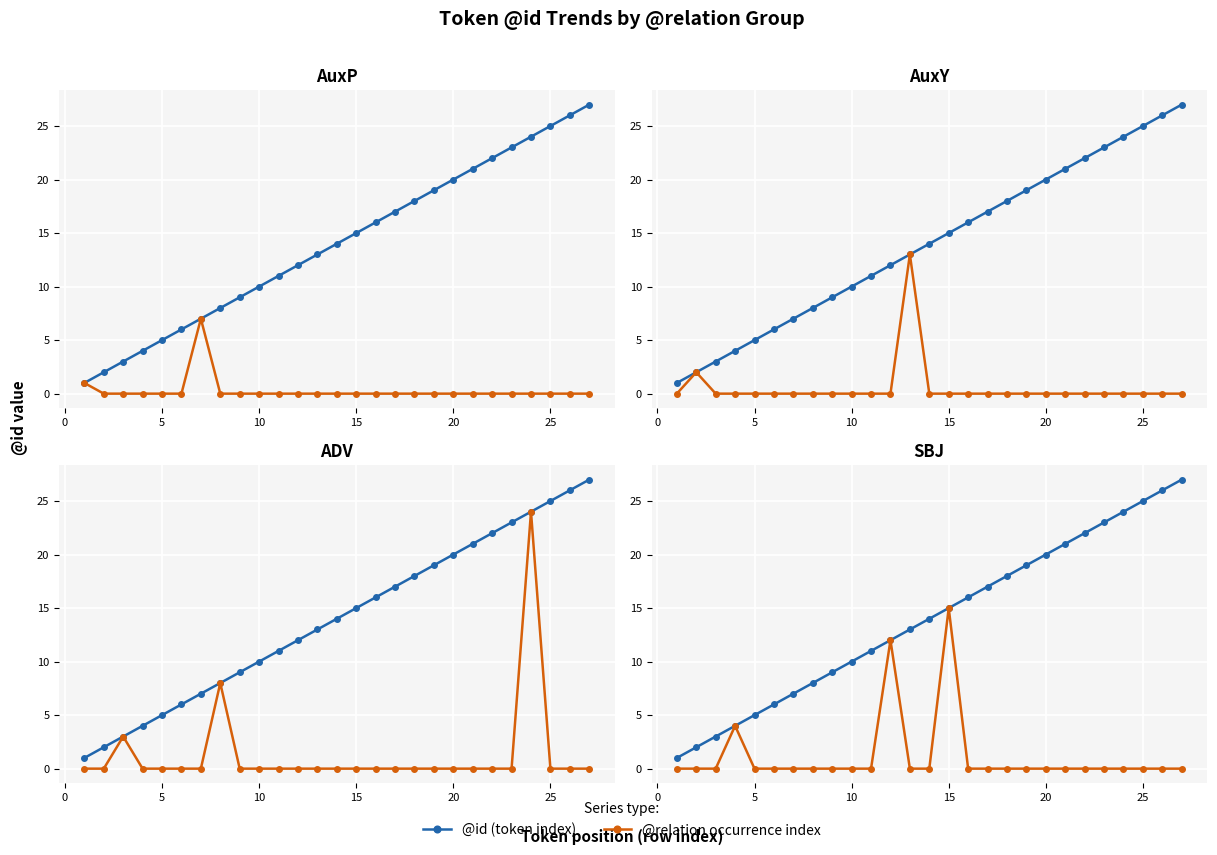

Which series has the largest total across all categories?

@id